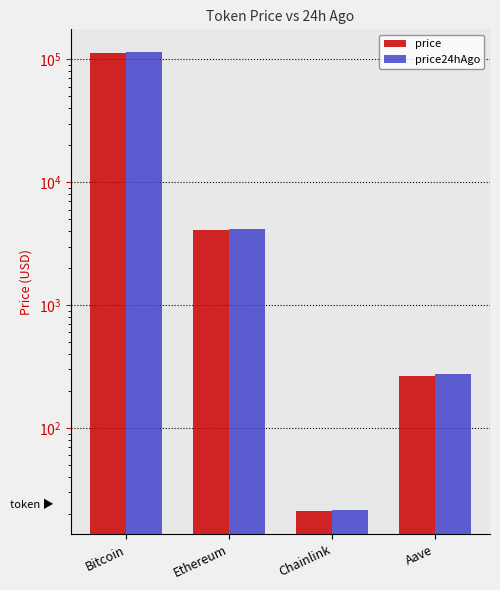

At which label is price closest to 56523?

Ethereum